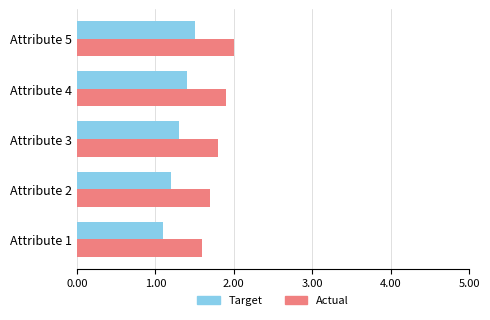

The Actual series shows 1.2 at Attribute 4. True or false?

False